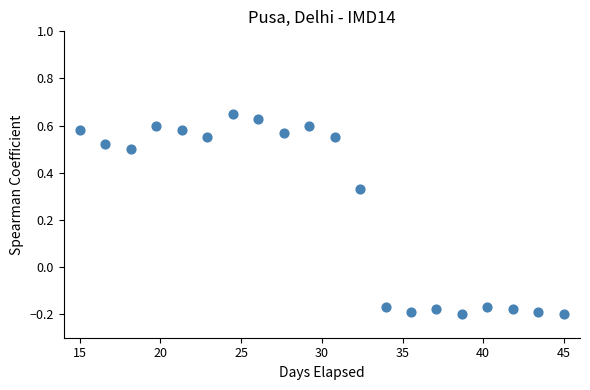

What is the range of X values (max minus min)?

30.0